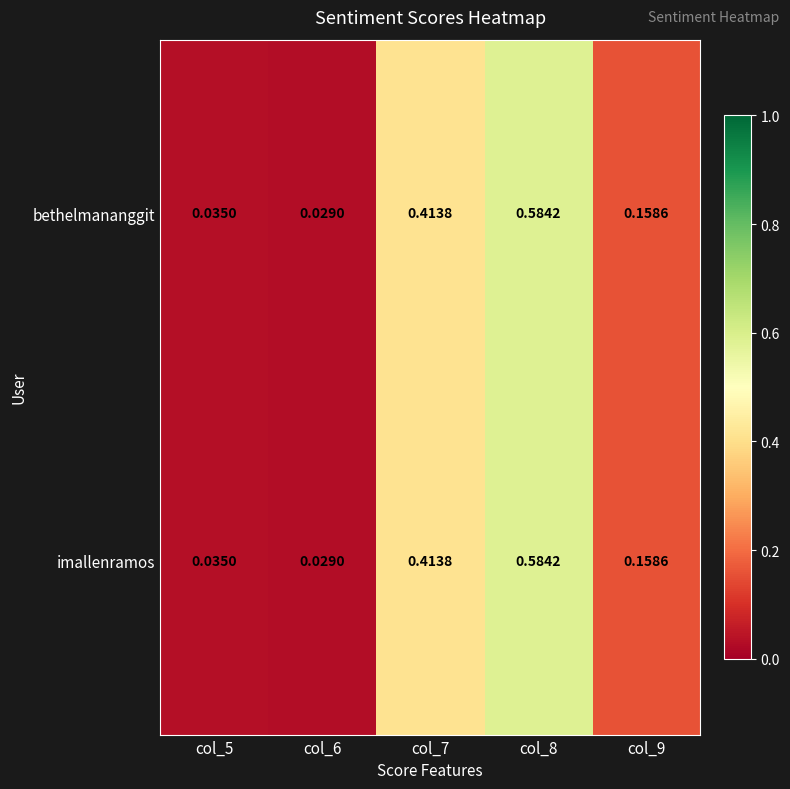

Is the value of imallenramos at col_8 greater than the value of bethelmananggit at col_5?

Yes